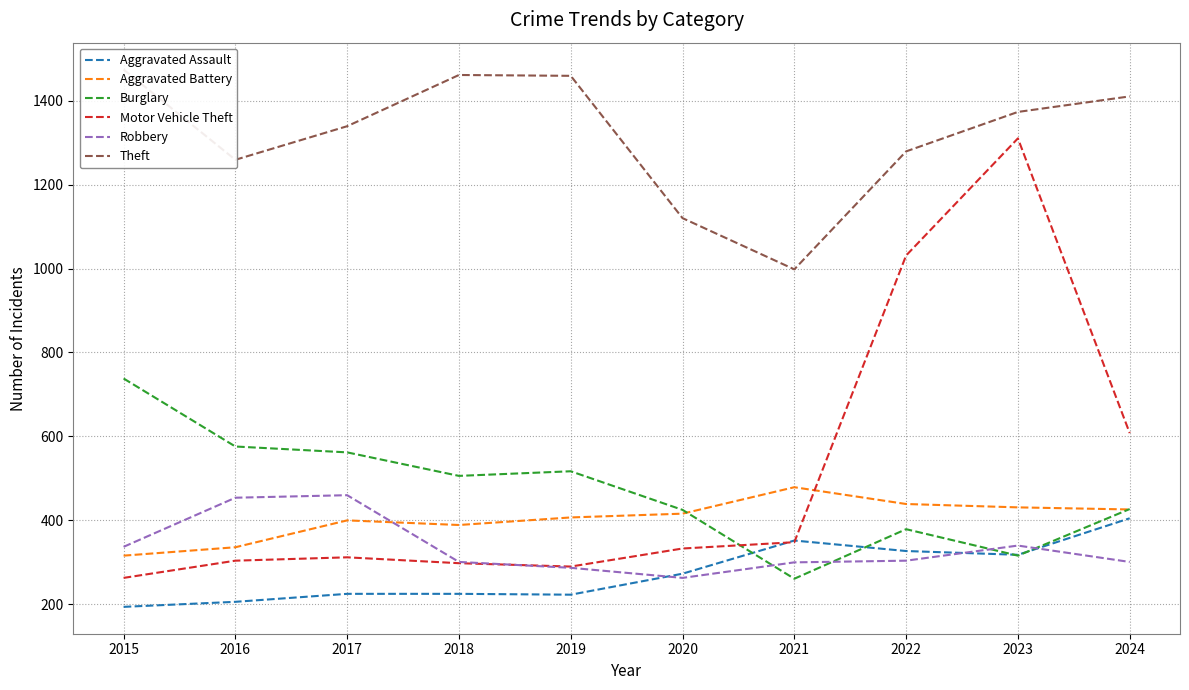

Reading right to left, what are all the values shown in this chart?

Aggravated Assault: 405	318	327	352	273	223	225	225	206	194
Aggravated Battery: 426	431	439	479	416	407	389	400	336	316
Burglary: 427	316	379	261	425	517	506	562	576	738
Motor Vehicle Theft: 608	1310	1031	348	333	290	298	312	304	263
Robbery: 301	340	304	300	263	287	301	460	454	337
Theft: 1410	1373	1279	998	1120	1459	1461	1339	1259	1474